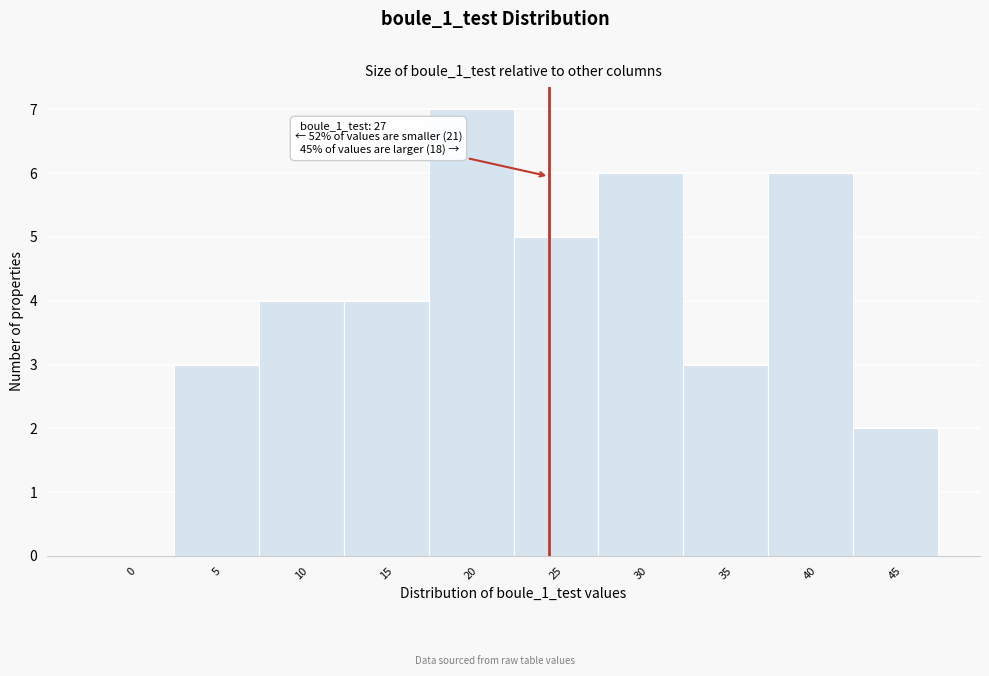

Reading left to right, what are all the values shown in this chart?

0=0	5=3	10=4	15=4	20=7	25=5	30=6	35=3	40=6	45=2